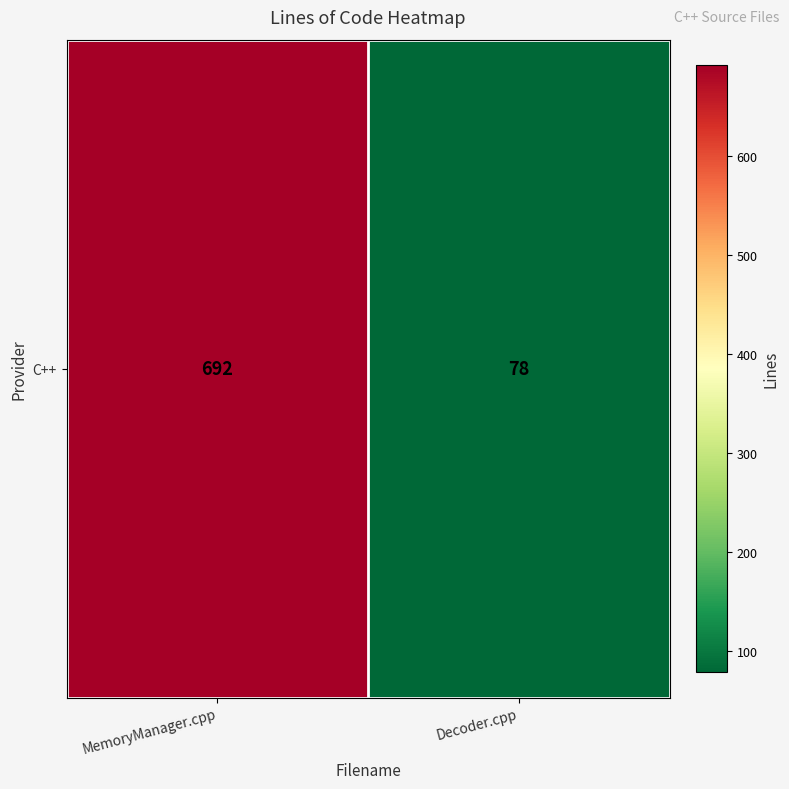

List the labels in order of value, smallest first.

Decoder.cpp, MemoryManager.cpp